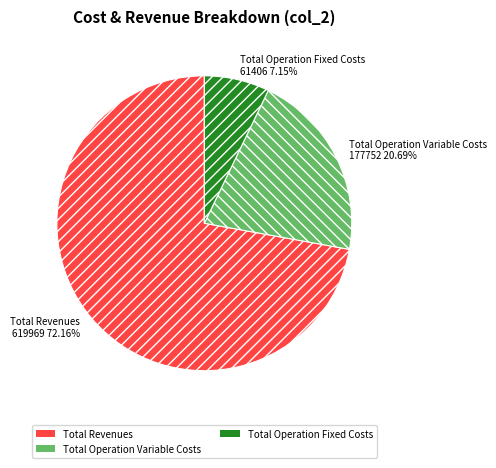

What is the ratio of the value at Total Revenues to the value at Total Operation Variable Costs?

3.5